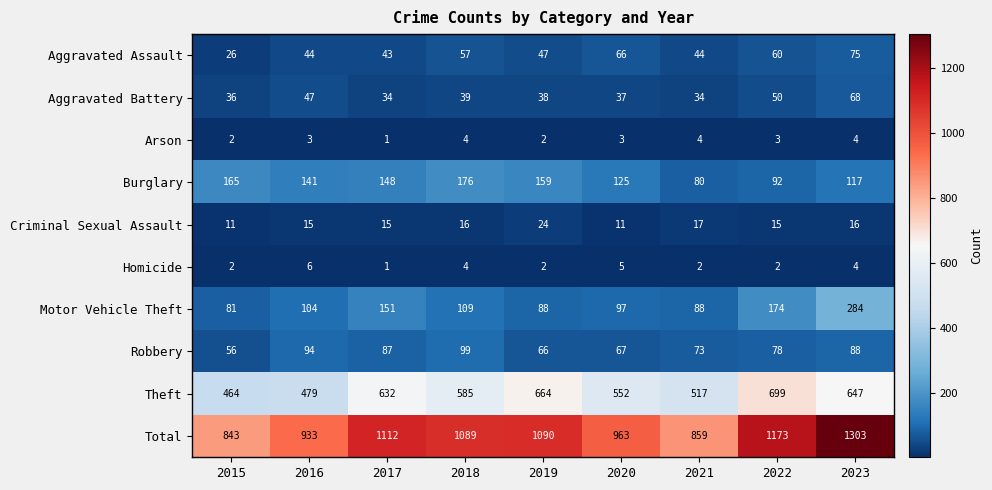

At which label does Total first exceed 1089?

2017